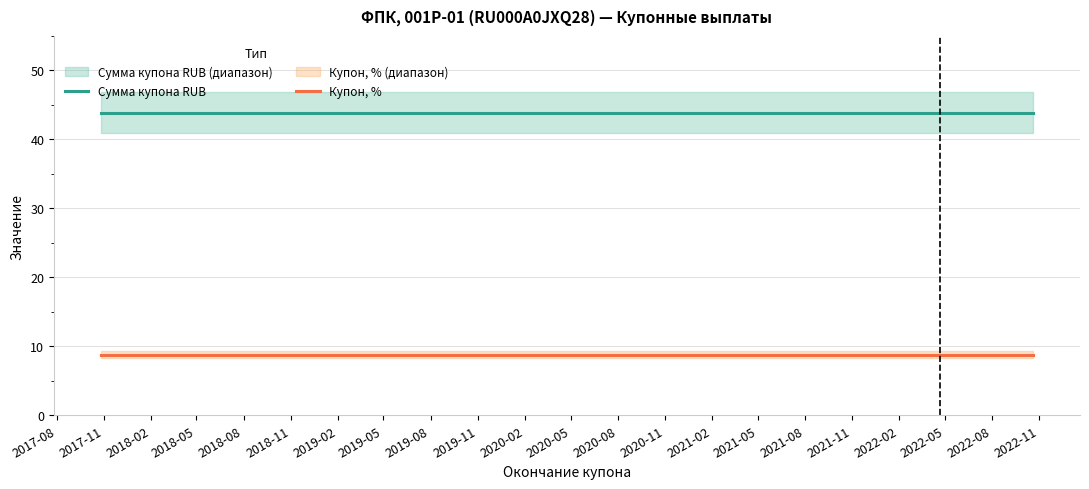

True or false: Купон, % and Сумма купона RUB intersect in this chart.

False